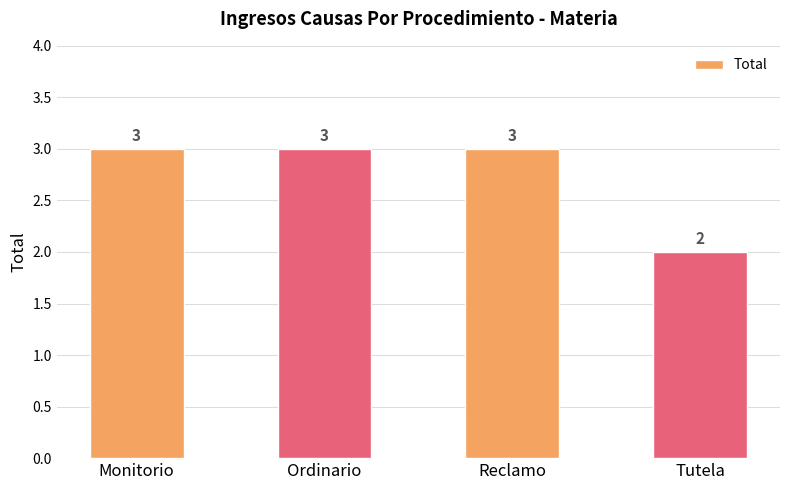

Does the chart contain any negative values?

No